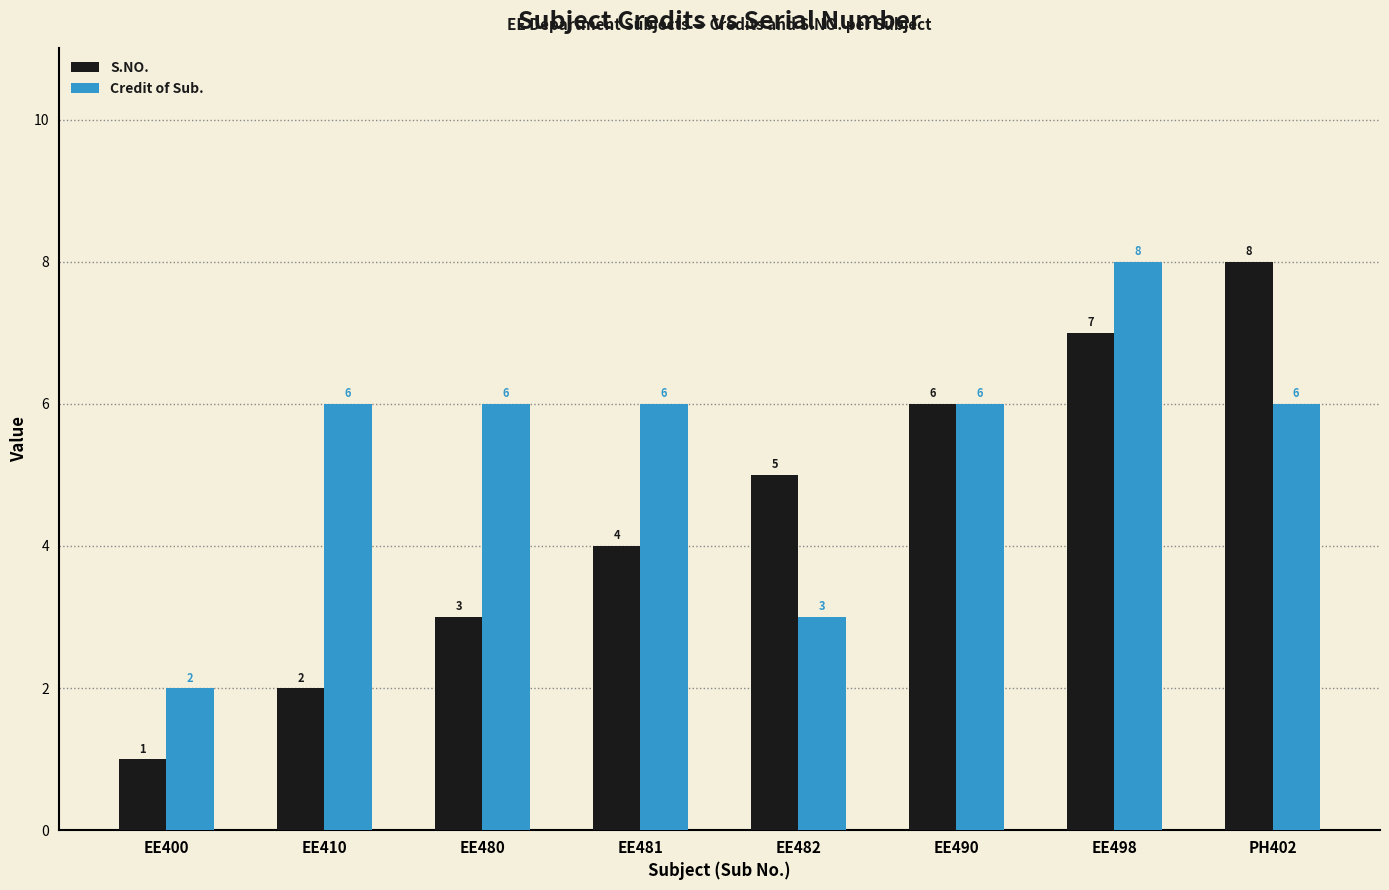

The Credit of Sub. series shows 4 at EE482. True or false?

False